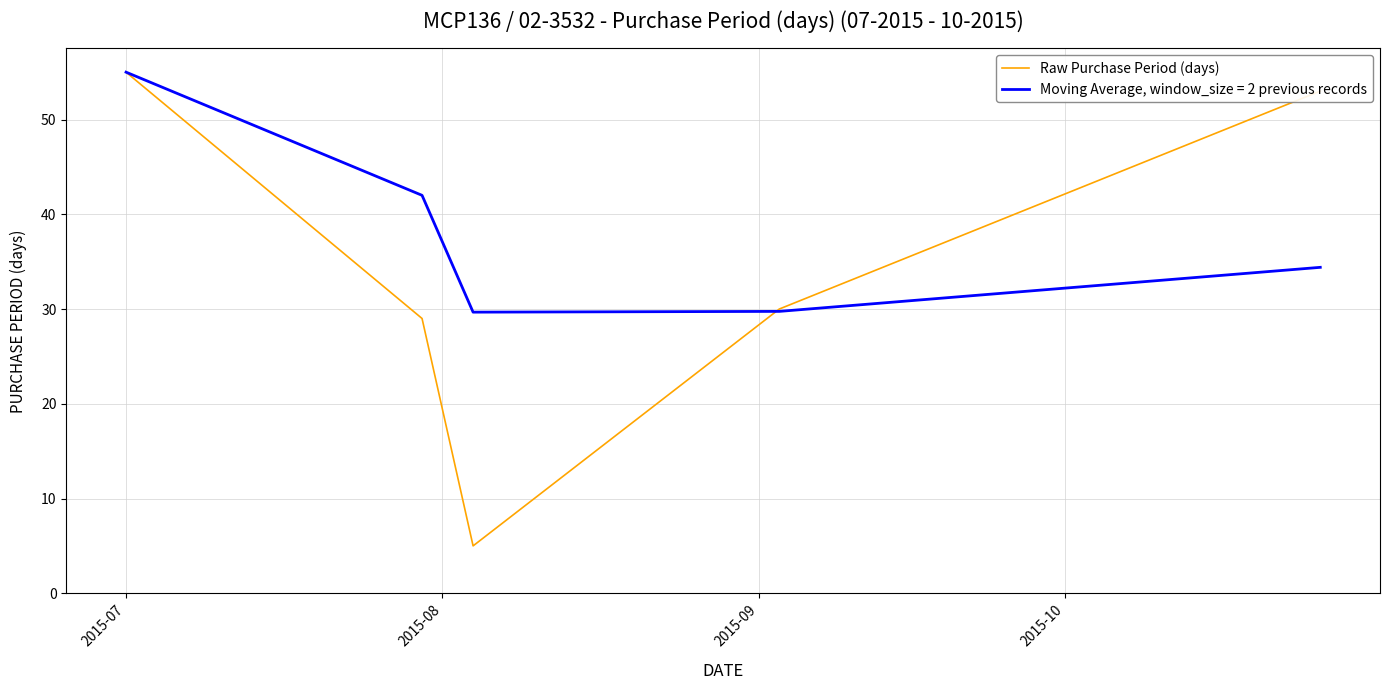

Which series has the largest range (max minus min)?

Raw Purchase Period (days)